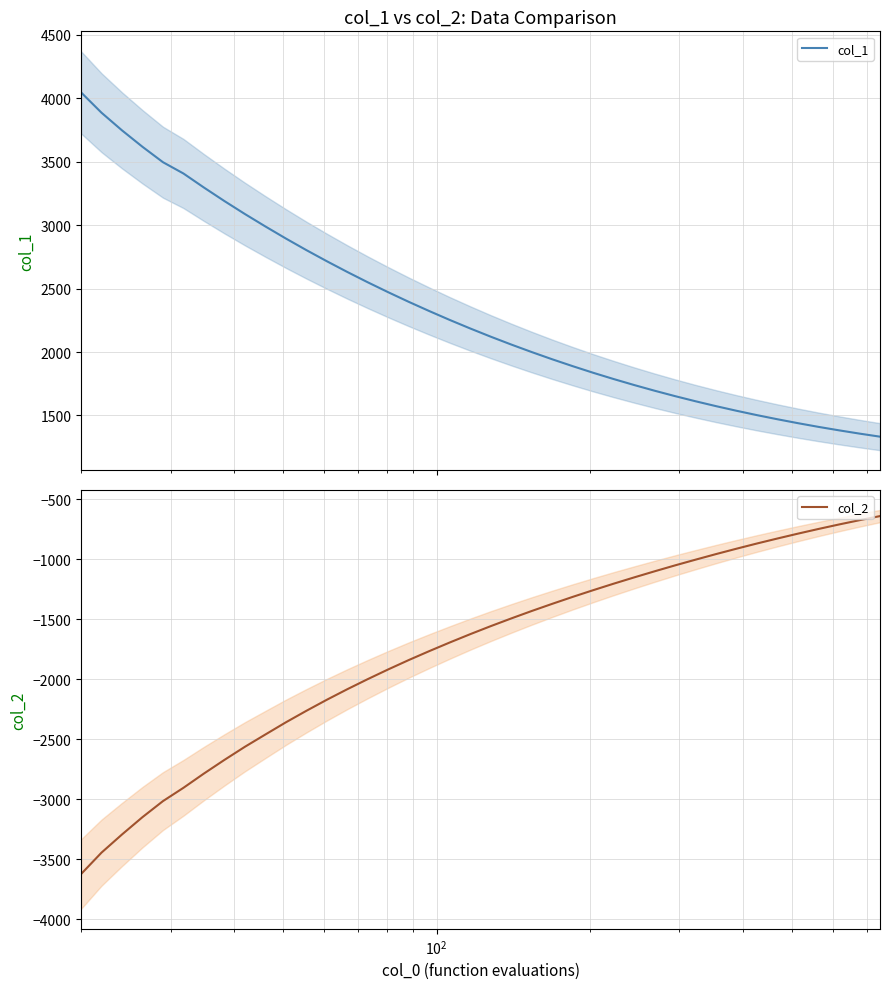

What is the minimum value for col_1?

1332.9